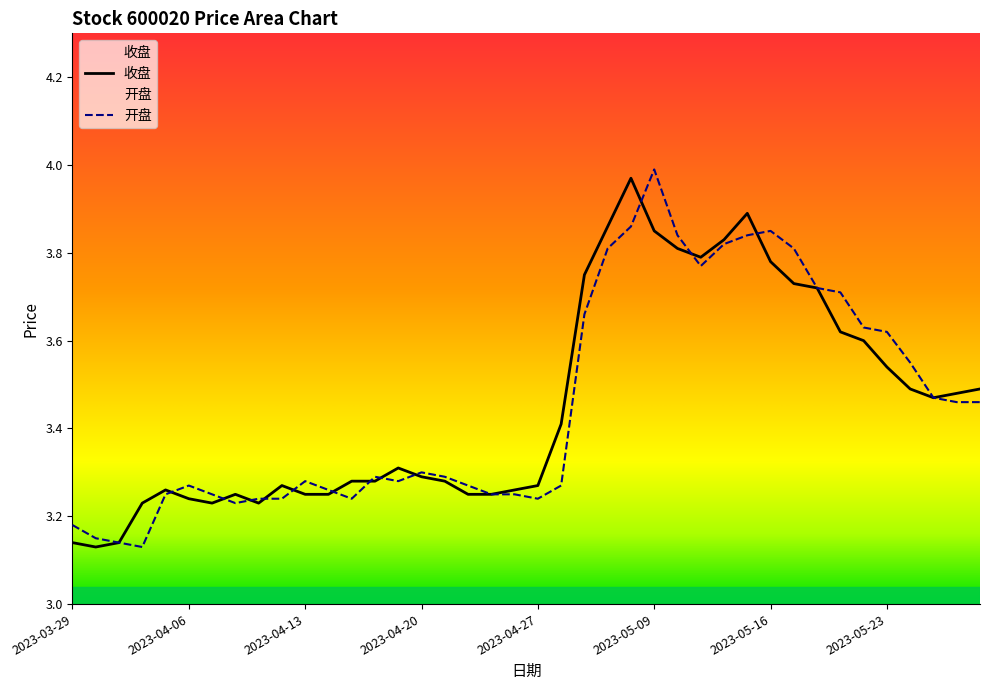

True or false: 开盘 has a value of 5.4 at 2023-05-25.

False